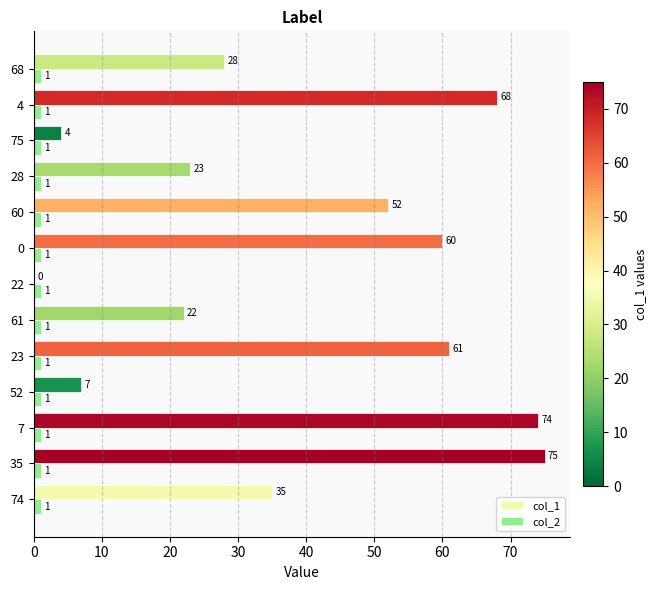

Is the value of col_1 at 75 greater than the value of col_2 at 23?

Yes